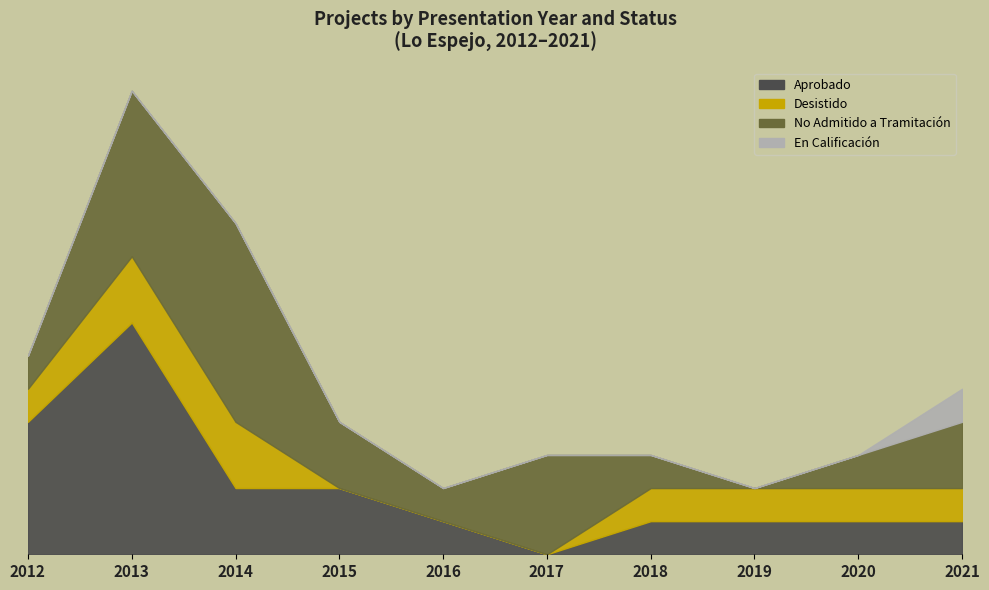

Reading right to left, what are all the values shown in this chart?

Aprobado: 2021=1	2020=1	2019=1	2018=1	2017=0	2016=1	2015=2	2014=2	2013=7	2012=4
Desistido: 2021=1	2020=1	2019=1	2018=1	2017=0	2016=0	2015=0	2014=2	2013=2	2012=1
No Admitido a Tramitación: 2021=2	2020=1	2019=0	2018=1	2017=3	2016=1	2015=2	2014=6	2013=5	2012=1
En Calificación: 2021=1	2020=0	2019=0	2018=0	2017=0	2016=0	2015=0	2014=0	2013=0	2012=0